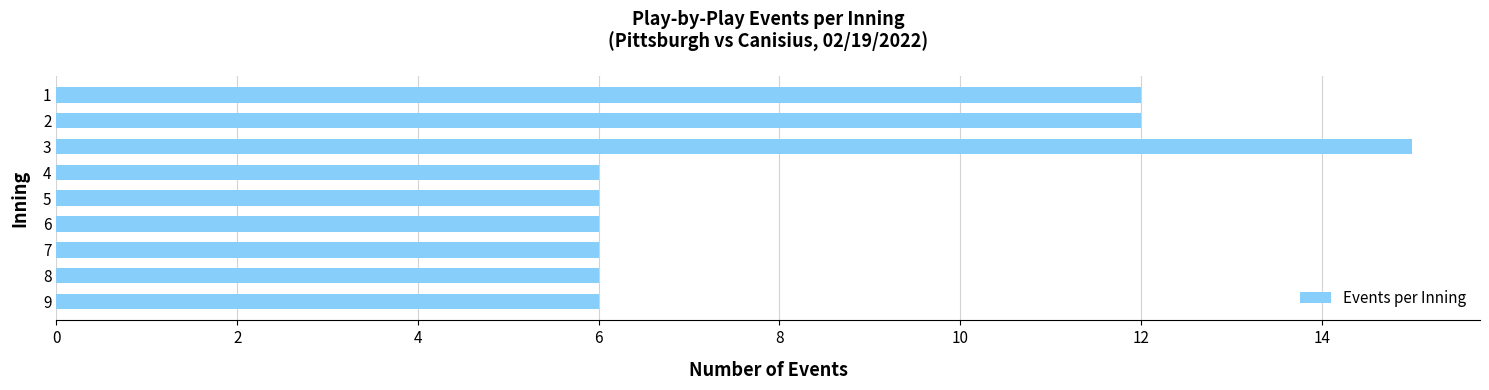

Reading bottom to top, list all the values displayed in this chart.

9=6	8=6	7=6	6=6	5=6	4=6	3=15	2=12	1=12